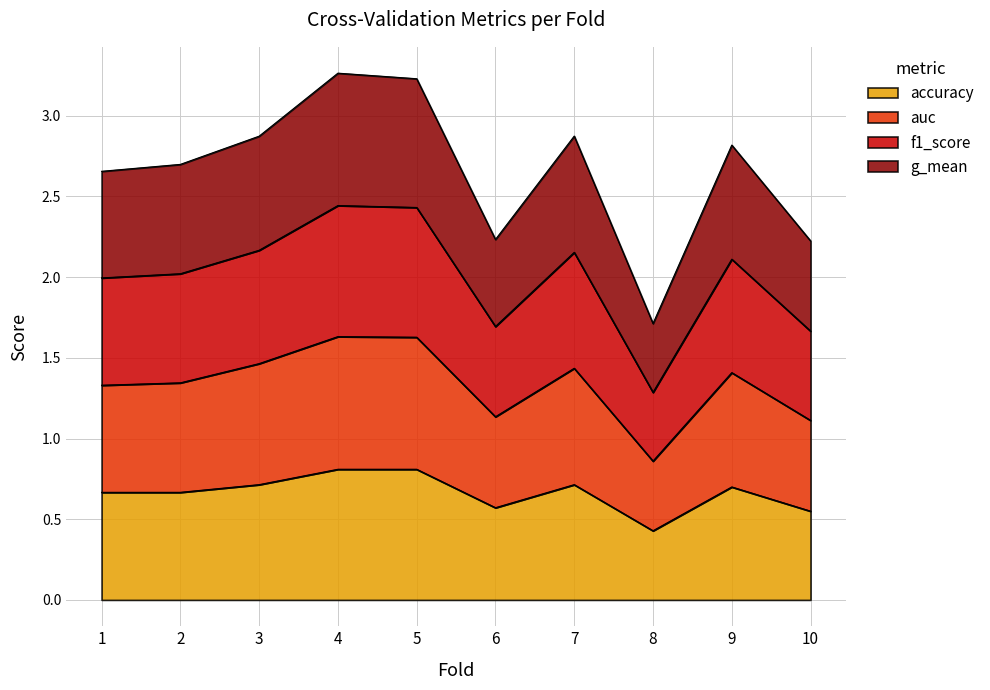

True or false: auc and f1_score cross at least once.

False